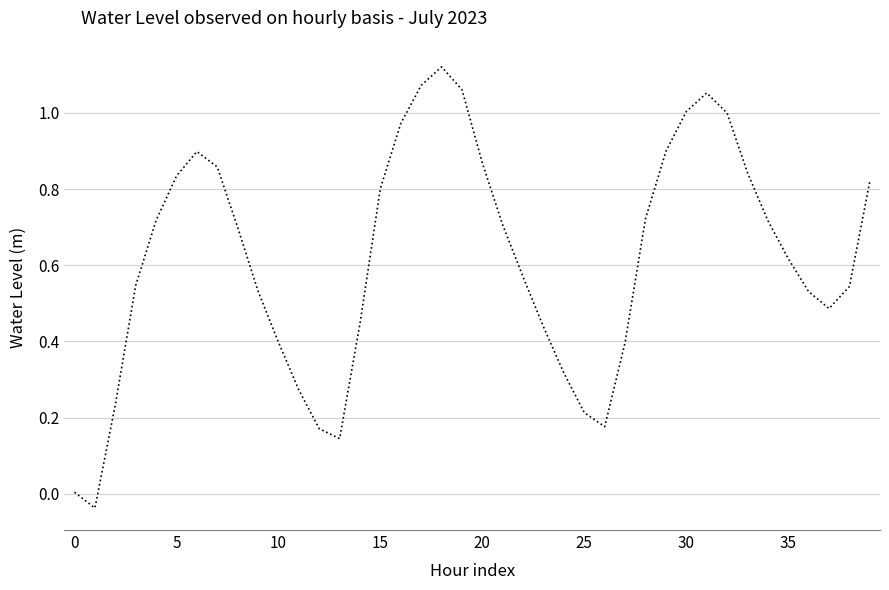

What is the difference between the maximum and minimum values?

1.2